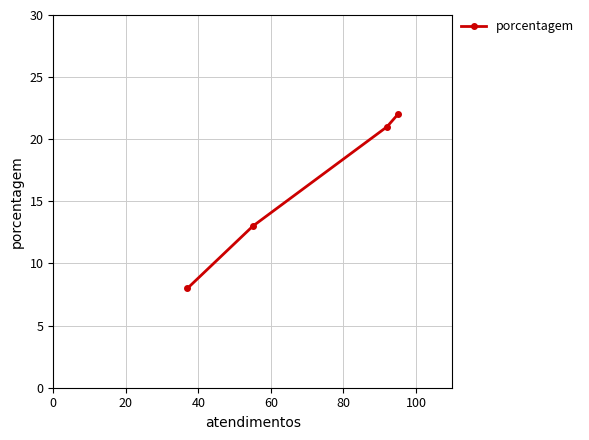

What is the maximum value shown in the chart?

22